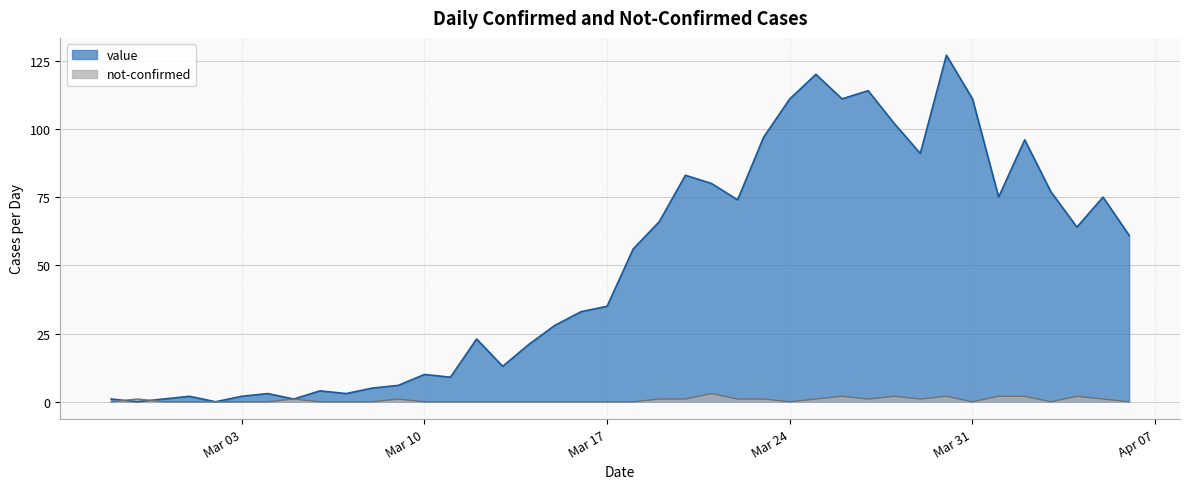

Which series has the largest range (max minus min)?

value